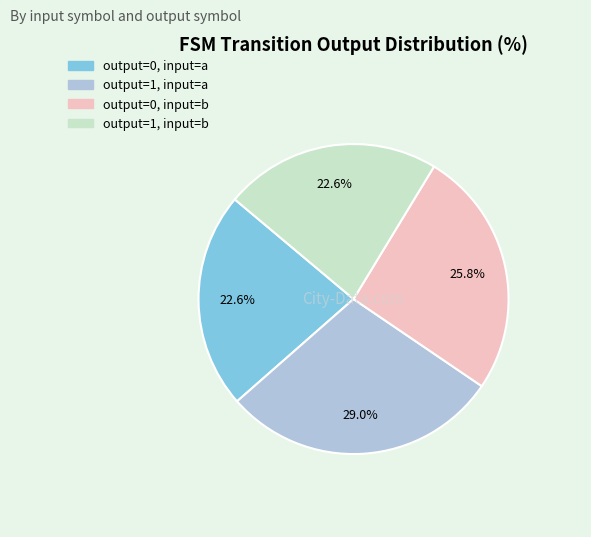

How many slices are in this pie chart?

4